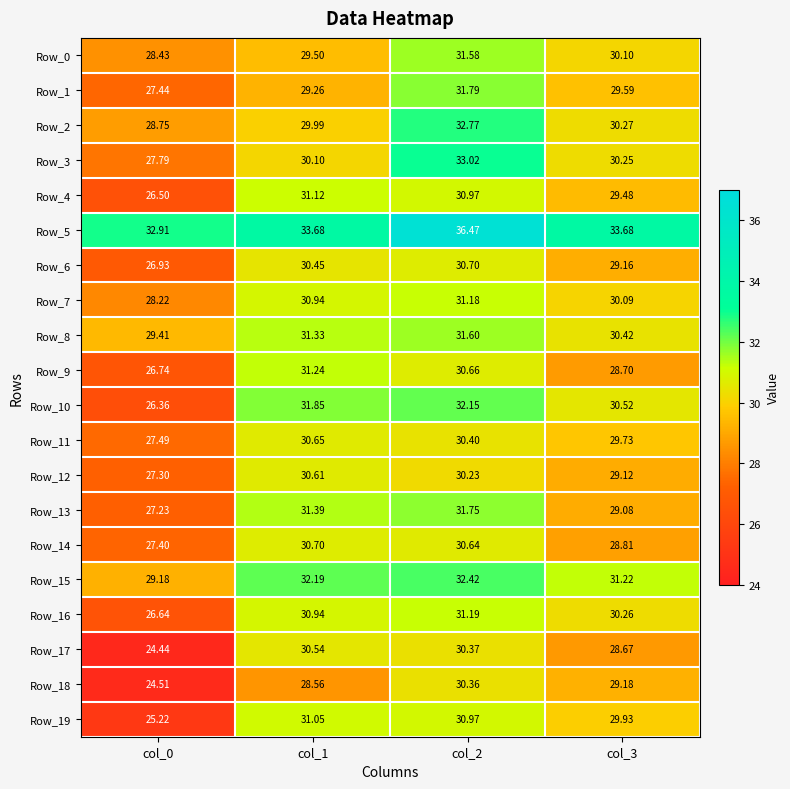

Is the value of Row_18 at col_0 greater than the value of Row_16 at col_3?

No